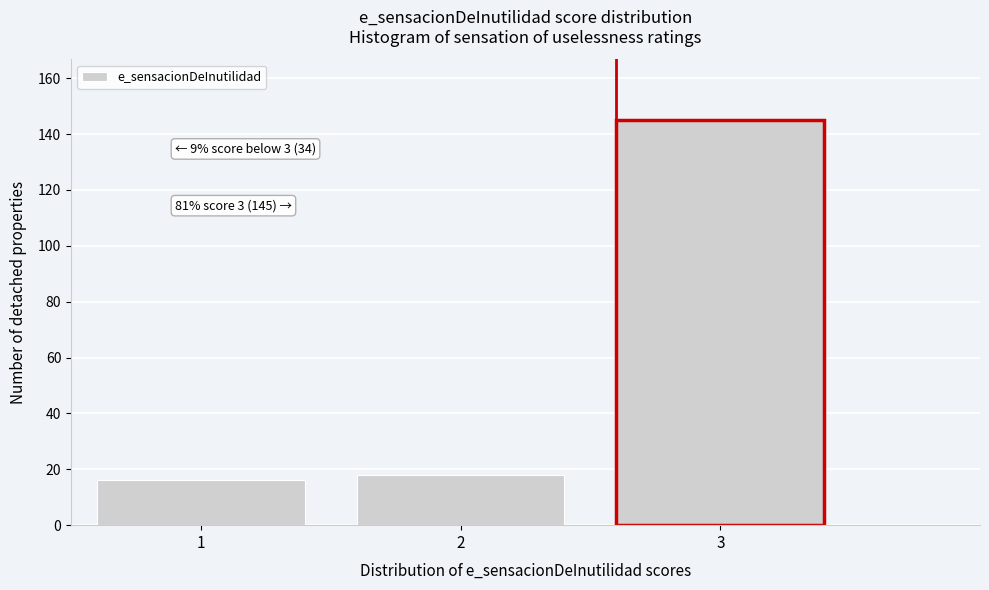

Which range on the x-axis has the tallest bar?

2.5 to 3.5